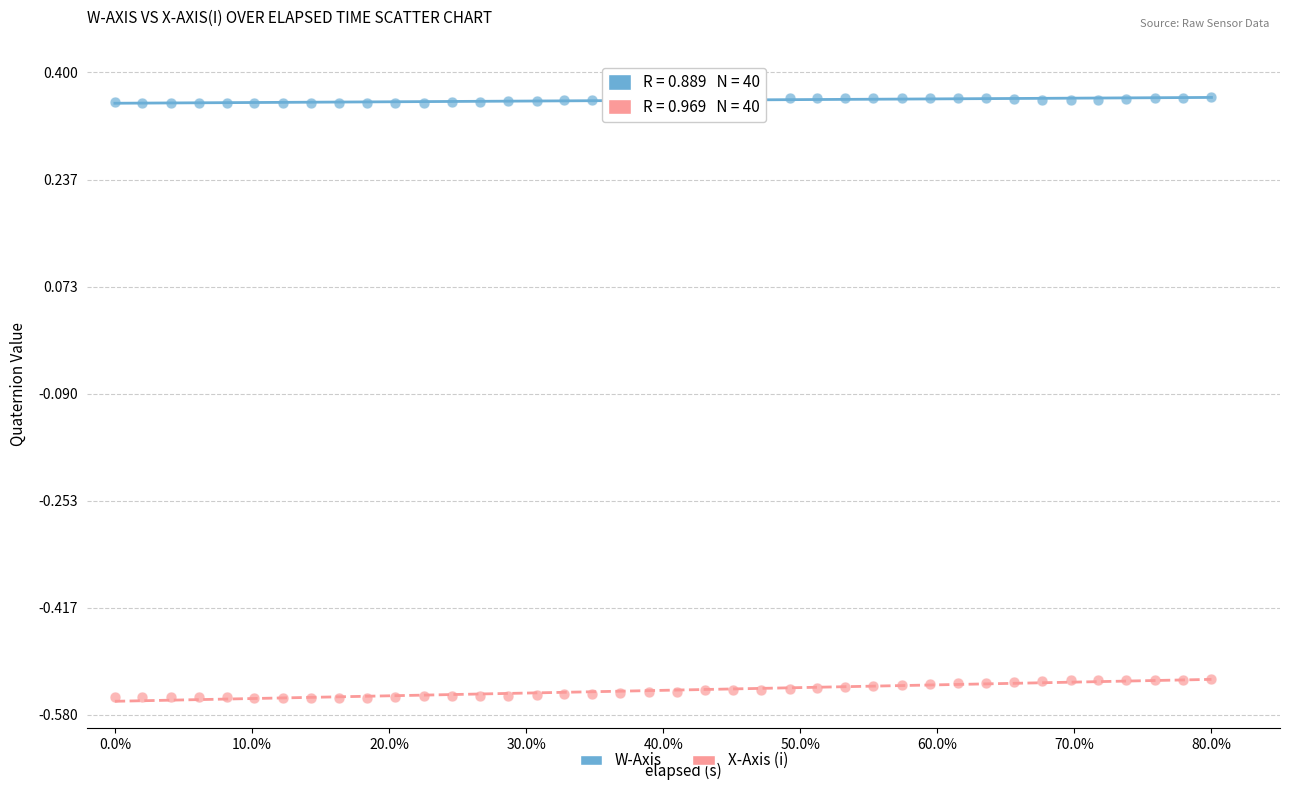

Across all data points, what is the range of X values (max minus min)?

0.8